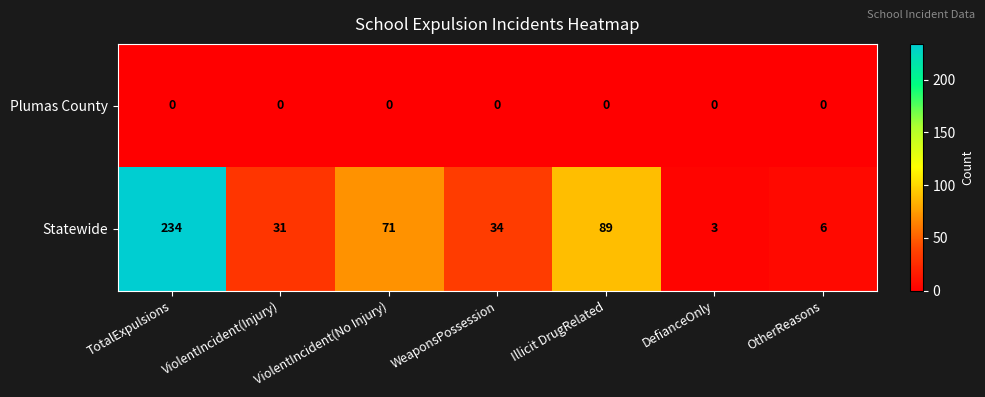

At which label does Statewide first exceed 34?

TotalExpulsions